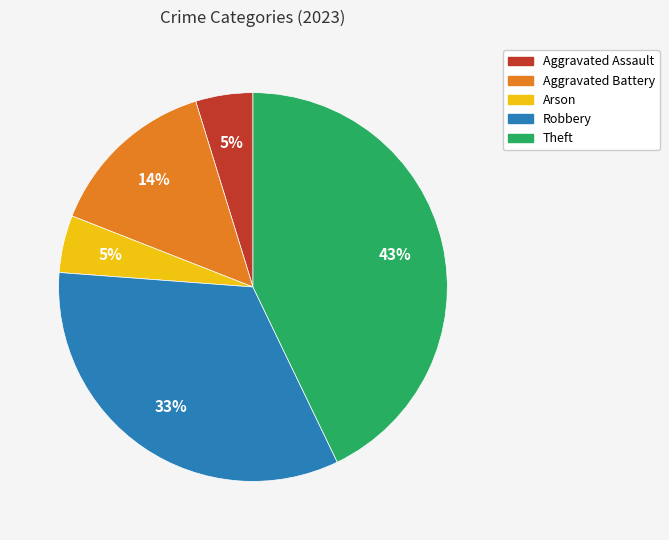

To the nearest percent, what is the difference between the largest and smallest slice percentages?

38%